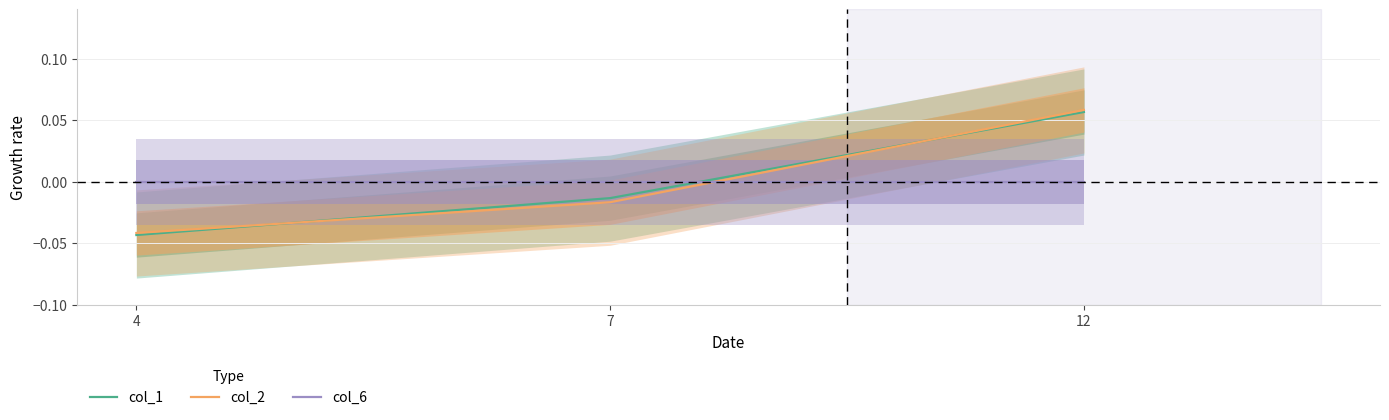

How many values in col_1 are above zero?

1